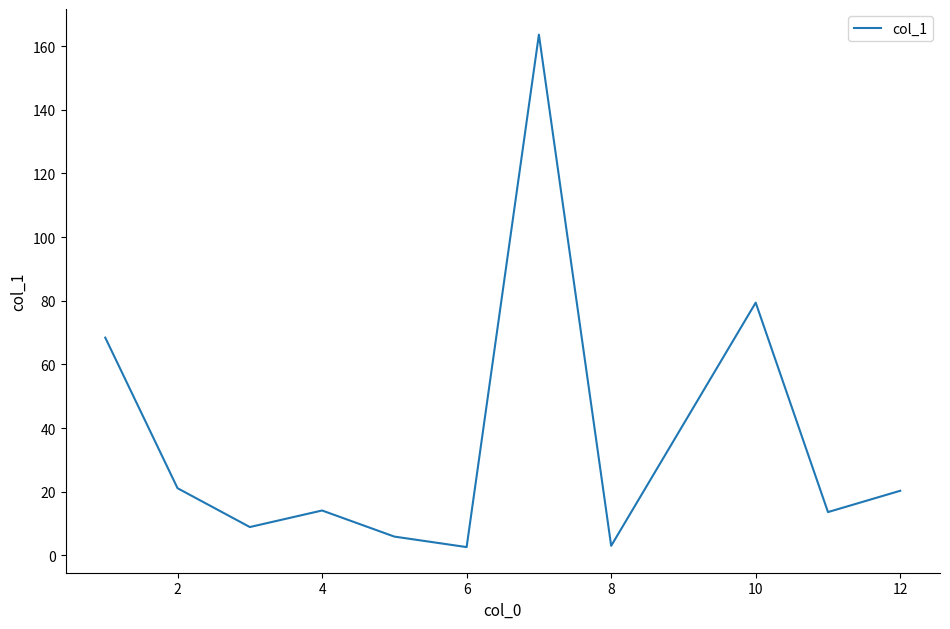

What is the difference between the maximum and minimum values?

161.0